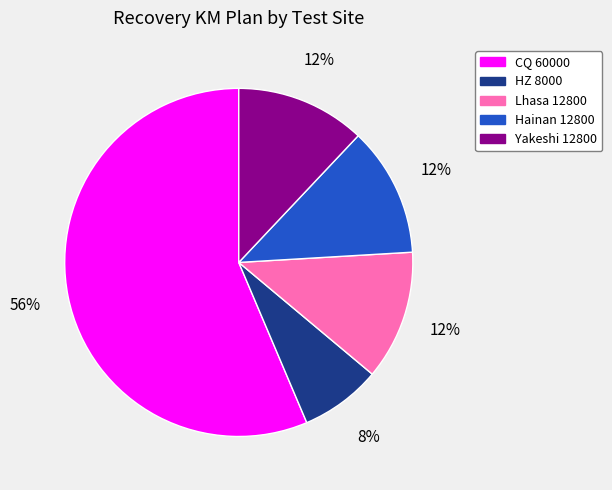

How many slices are in this pie chart?

5